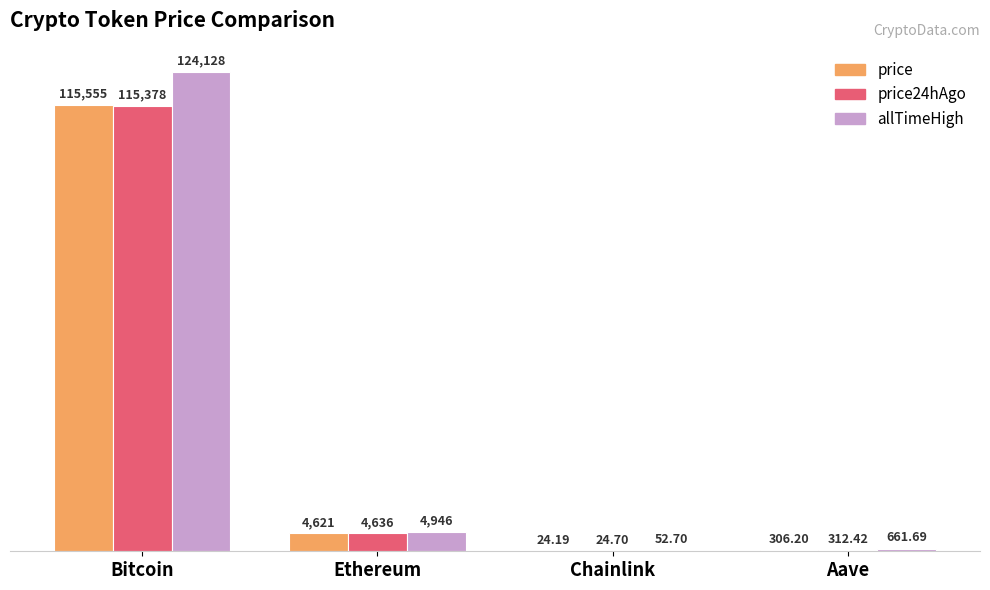

How many values in the price series exceed 4620?

2